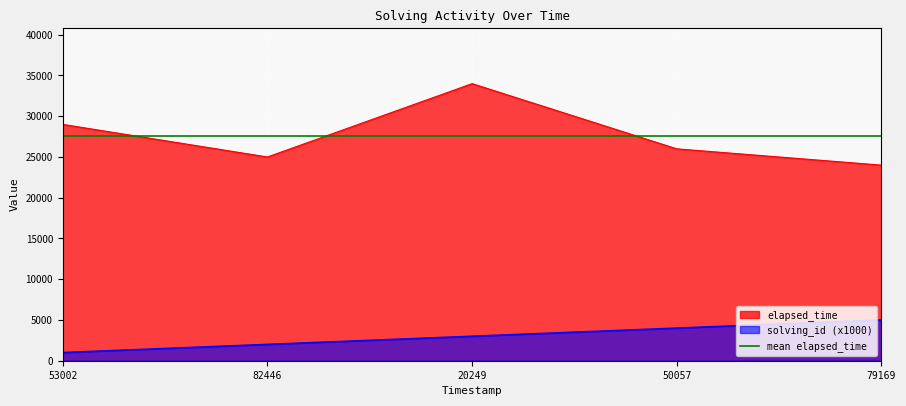

What is the minimum value for elapsed_time?

24000